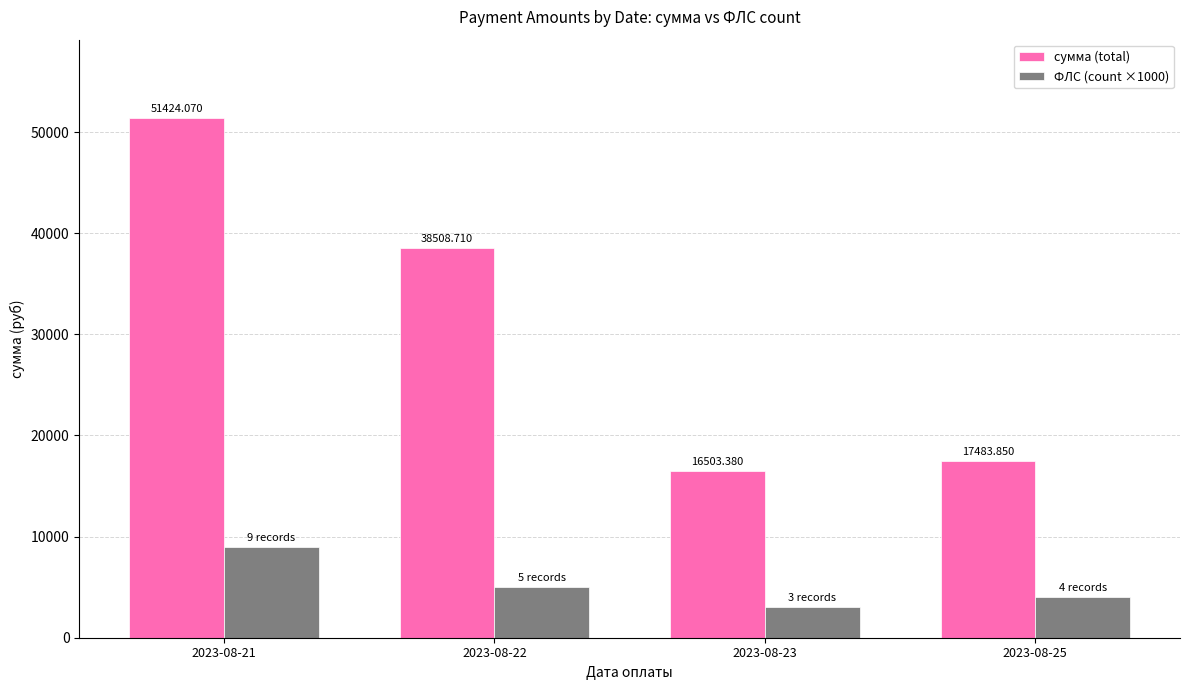

Is the value of сумма (total) at 2023-08-23 greater than the value of ФЛС (count ×1000) at 2023-08-22?

Yes